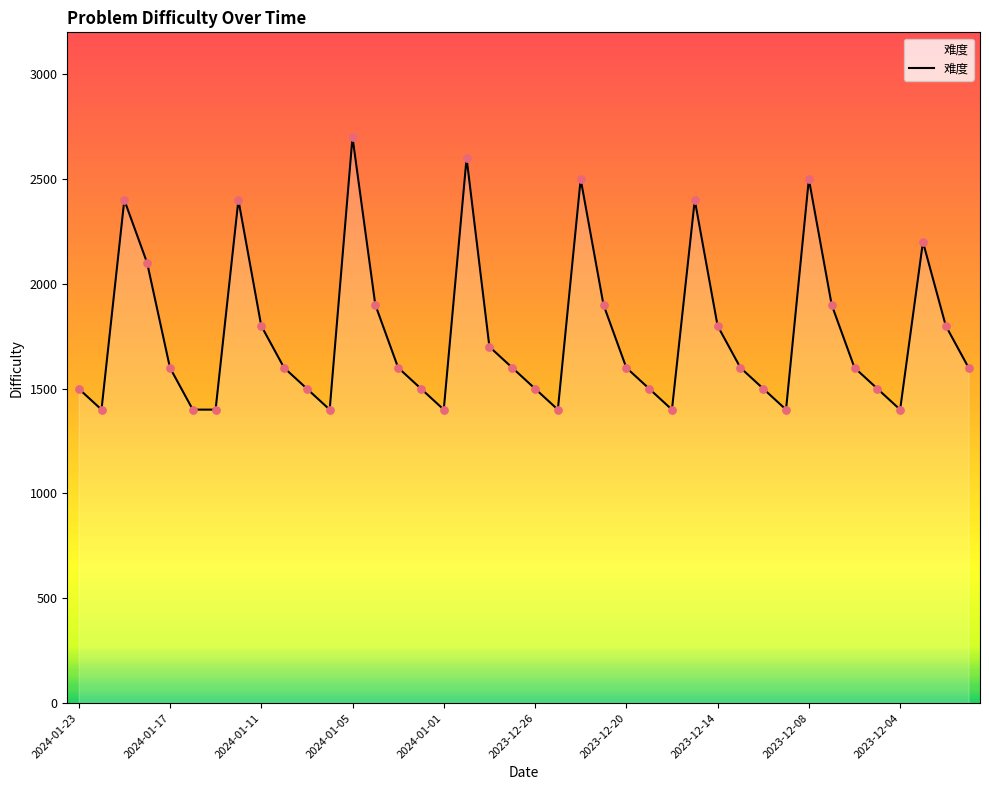

What is the greatest value displayed?

2700